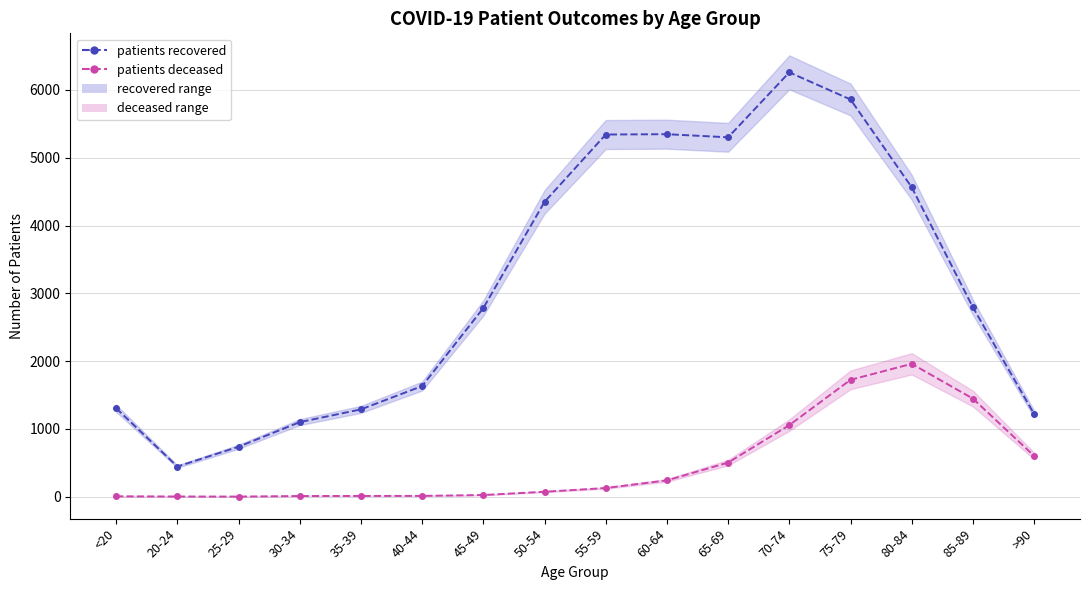

Is the value of patients_recovered (line) at 80-84 greater than the value of patients_deceased (line) at 20-24?

Yes